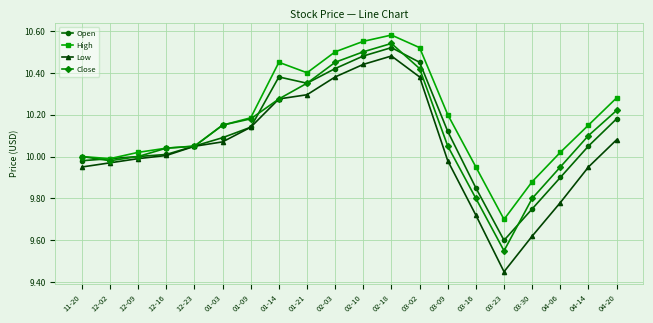

How many interior local valleys does the High series have?

3